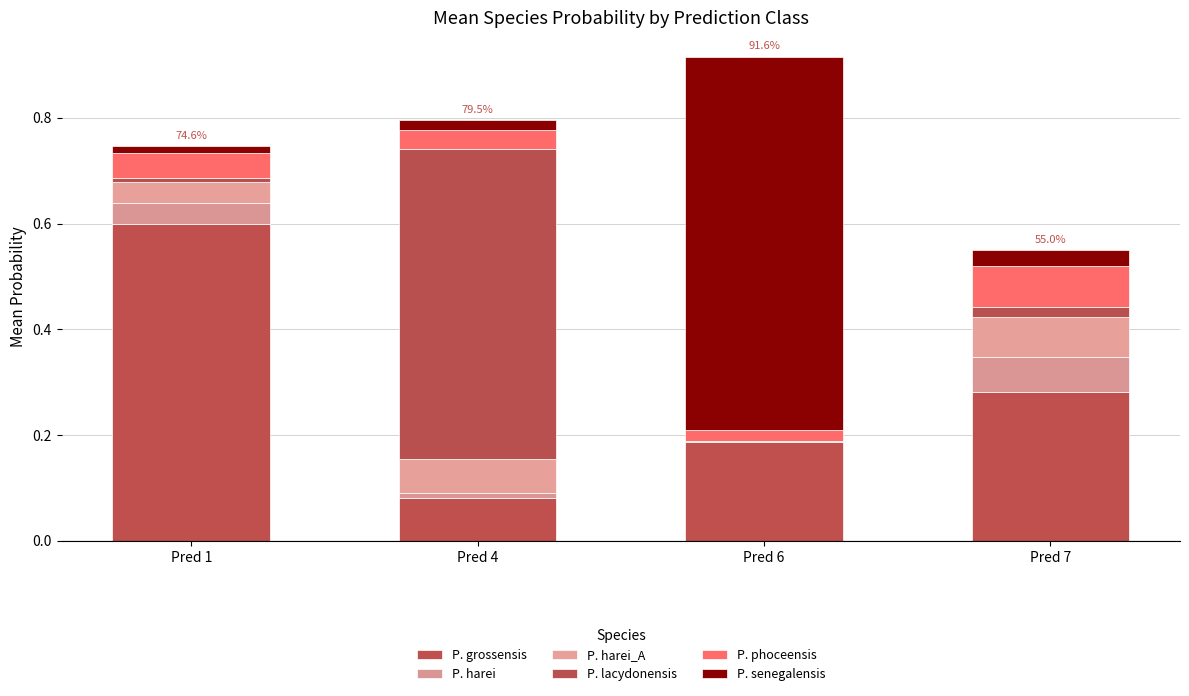

Are the bars horizontal?

No